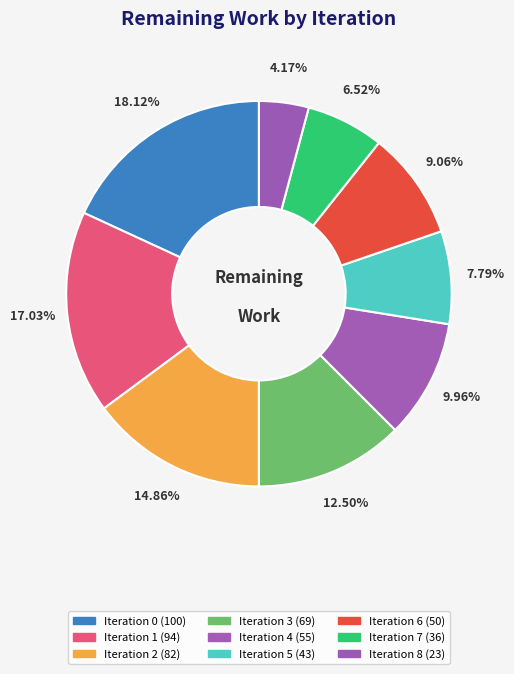

What is the largest slice in the pie chart?

Iteration 0